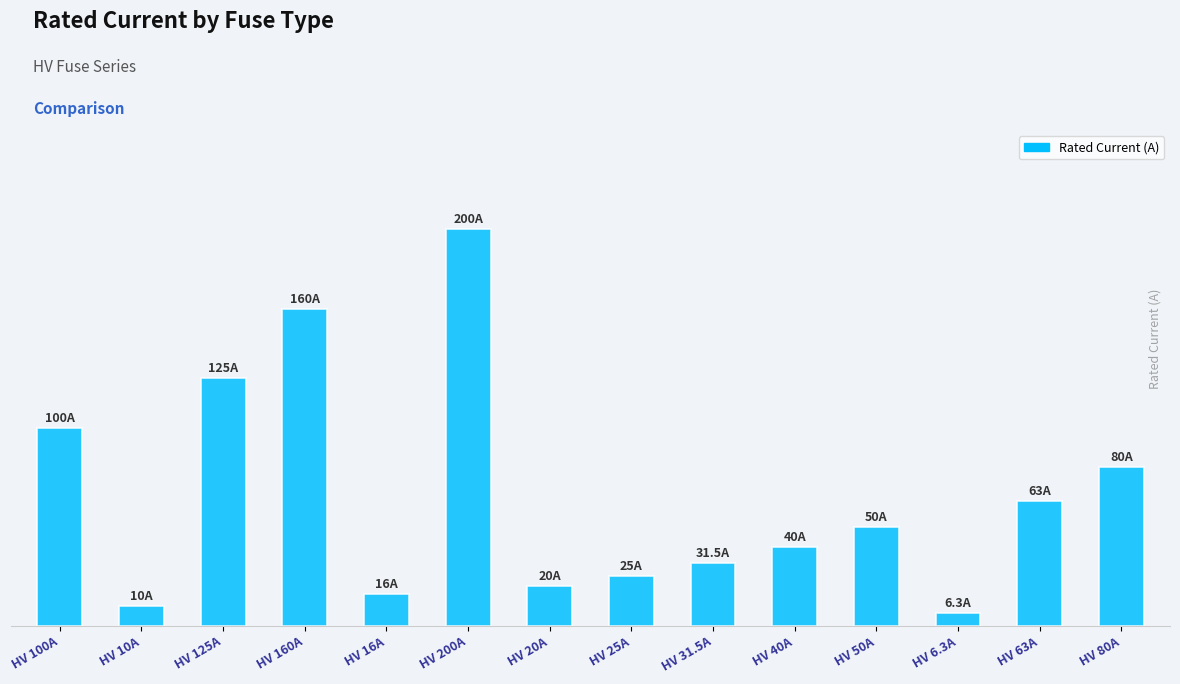

Reading left to right, what are all the values shown in this chart?

100.0	10.0	125.0	160.0	16.0	200.0	20.0	25.0	31.5	40.0	50.0	6.3	63.0	80.0